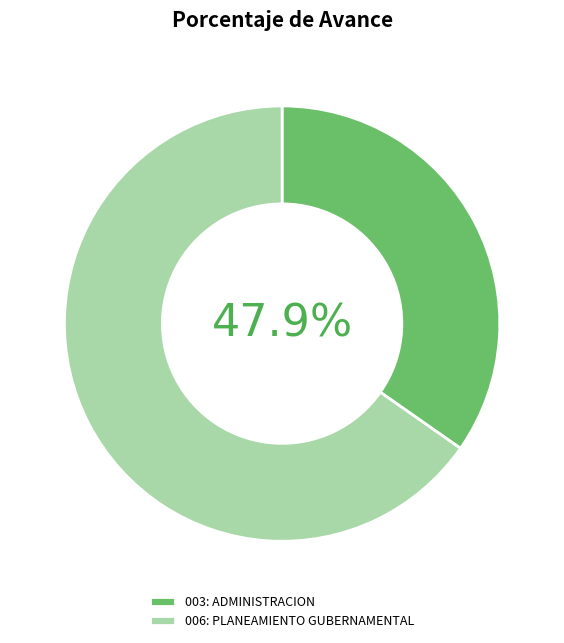

To the nearest percent, what is the average slice percentage?

50%